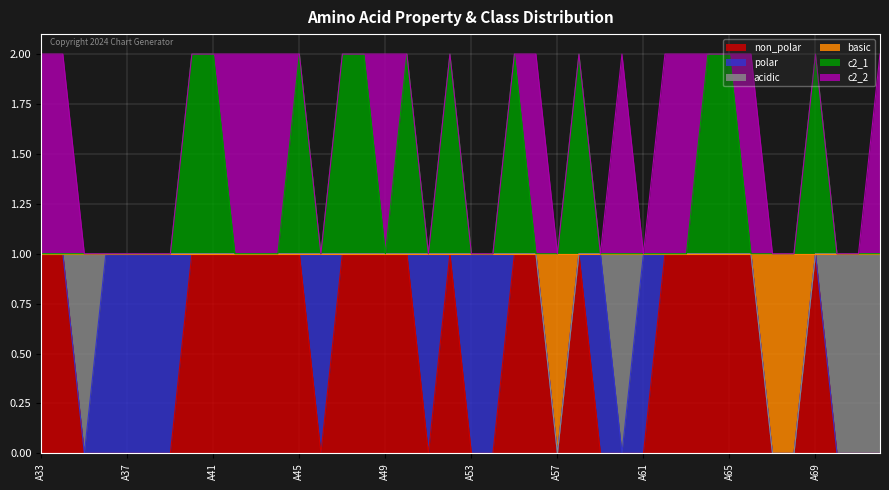

What is the spread (max minus min) of values at A53?

1